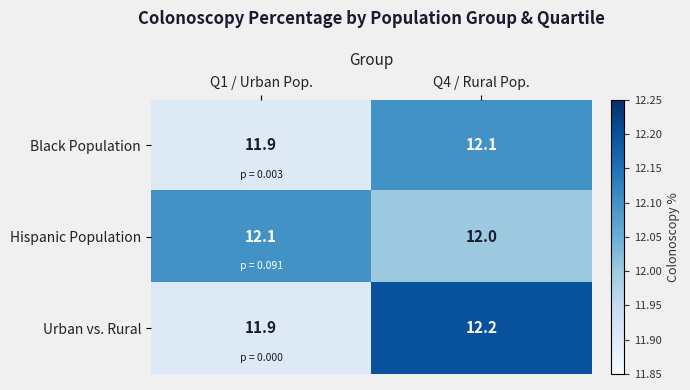

What is the total value across all series at Q1 / Urban Pop.?

35.9